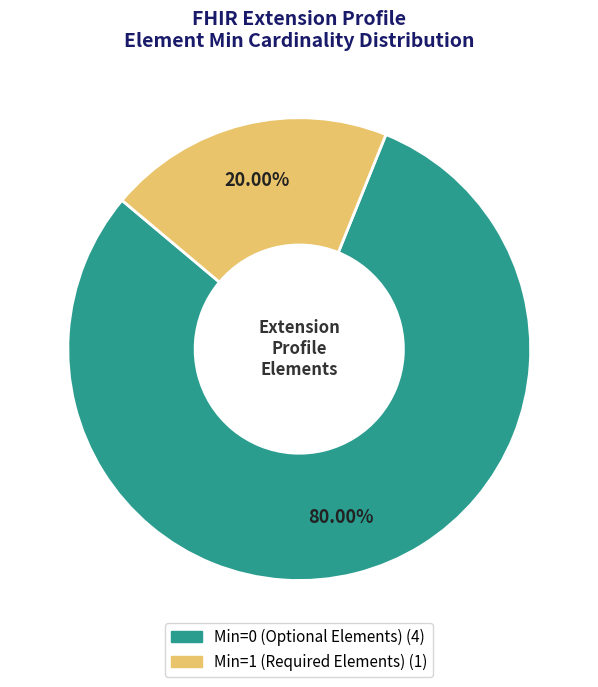

Is there a majority slice in this chart?

Yes